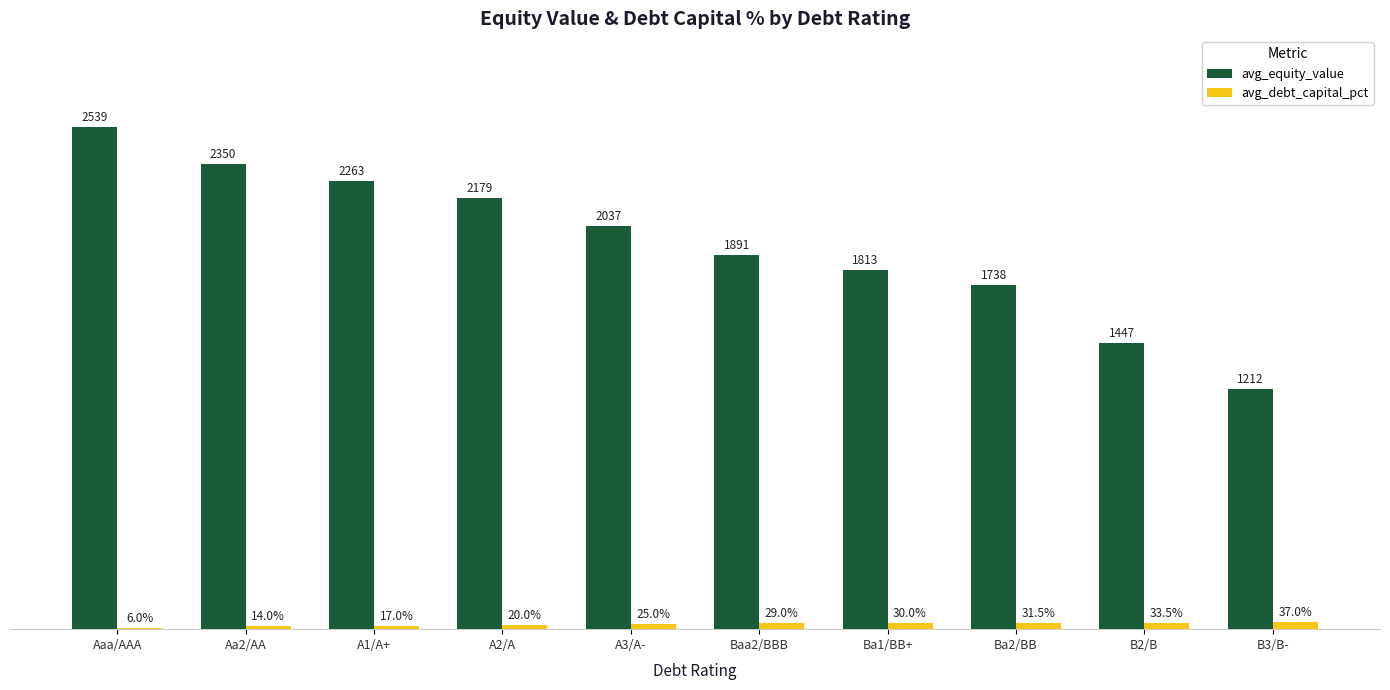

Which category has the highest value in the avg_equity_value series?

Aaa/AAA